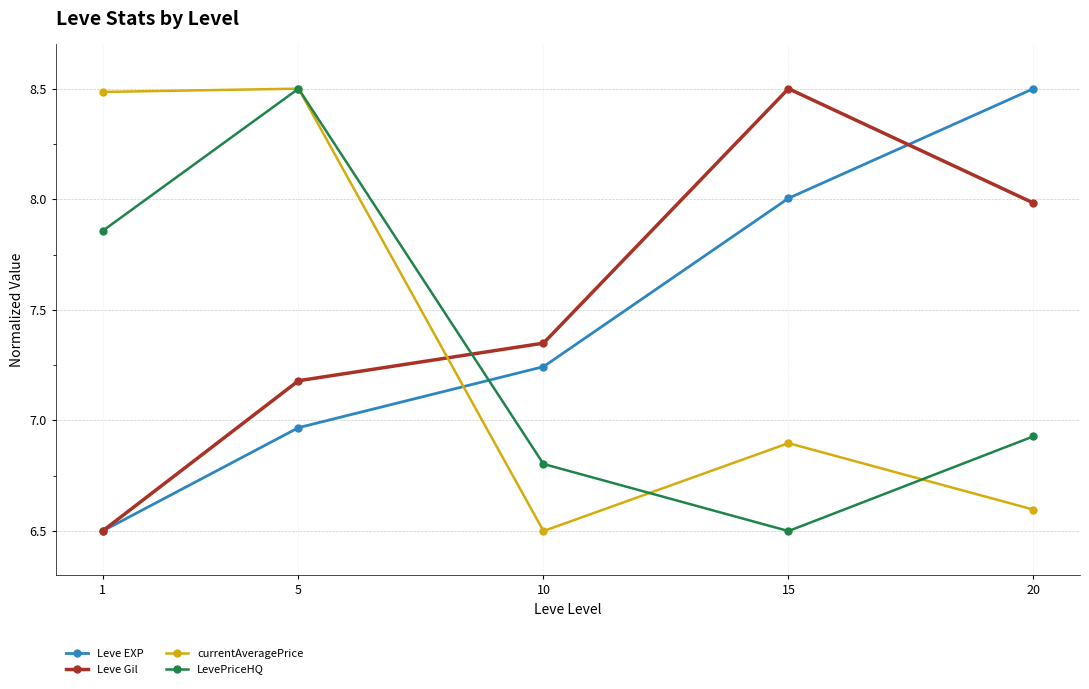

List the series in order of their overall mean, highest first.

Leve Gil, Leve EXP, currentAveragePrice, LevePriceHQ